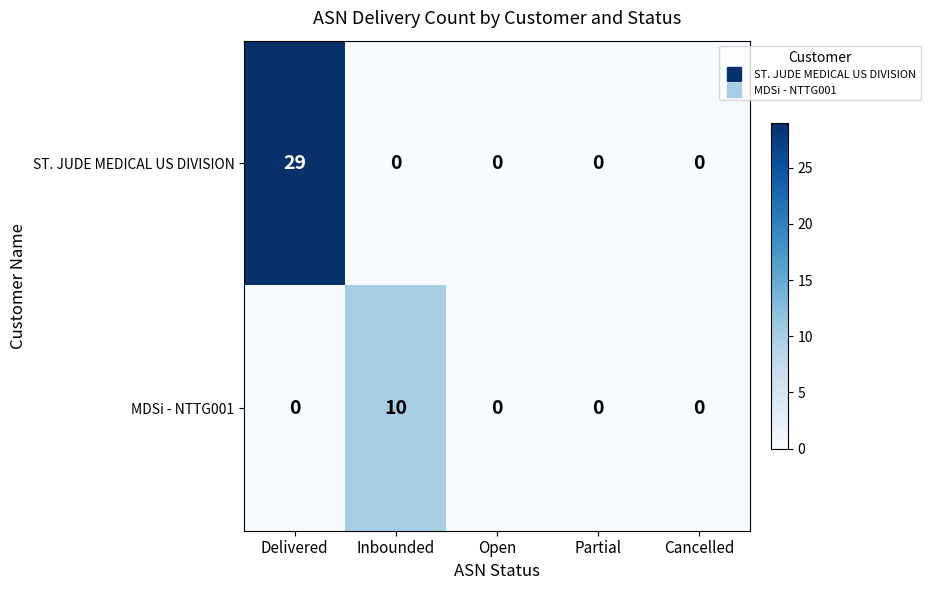

How many values in MDSi - NTTG001 are above zero?

1